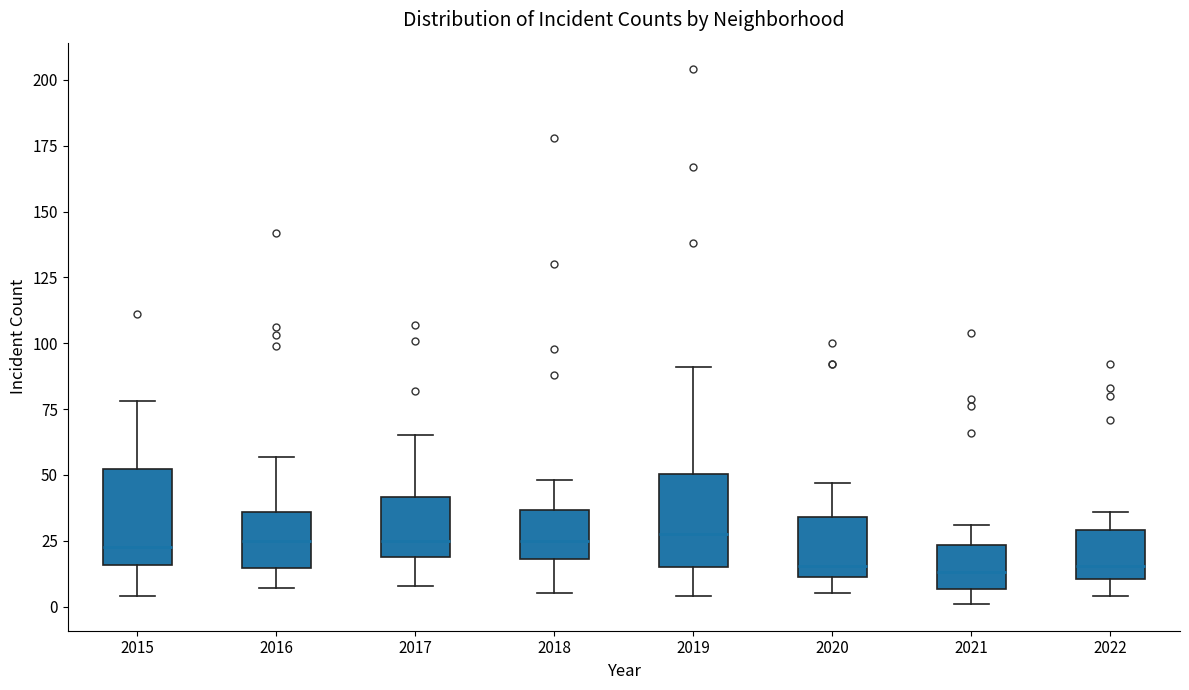

Reading left to right, transcribe this box plot: for each box, give where its median line is, the range the box spans, and where its two whiskers end, as read against the y-axis. The values are not printed on the chart, so give them approximately, as read against the axis.

2015: median 25, box 15 to 50, whiskers 5 to 80
2016: median 25, box 15 to 35, whiskers 5 to 55
2017: median 25, box 20 to 40, whiskers 10 to 65
2018: median 25, box 20 to 35, whiskers 5 to 50
2019: median 30, box 15 to 50, whiskers 5 to 90
2020: median 15, box 10 to 35, whiskers 5 to 45
2021: median 15, box 5 to 25, whiskers 0 to 30
2022: median 15, box 10 to 30, whiskers 5 to 35